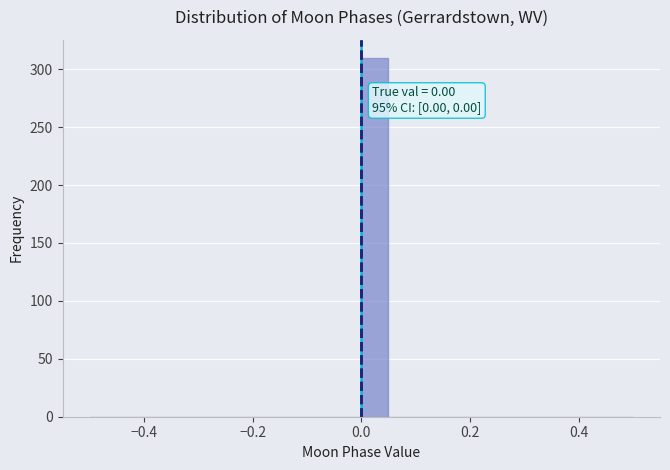

Around what value on the x-axis is the tallest bar? Give the approximate position of its centre, as read against the axis.

0.02